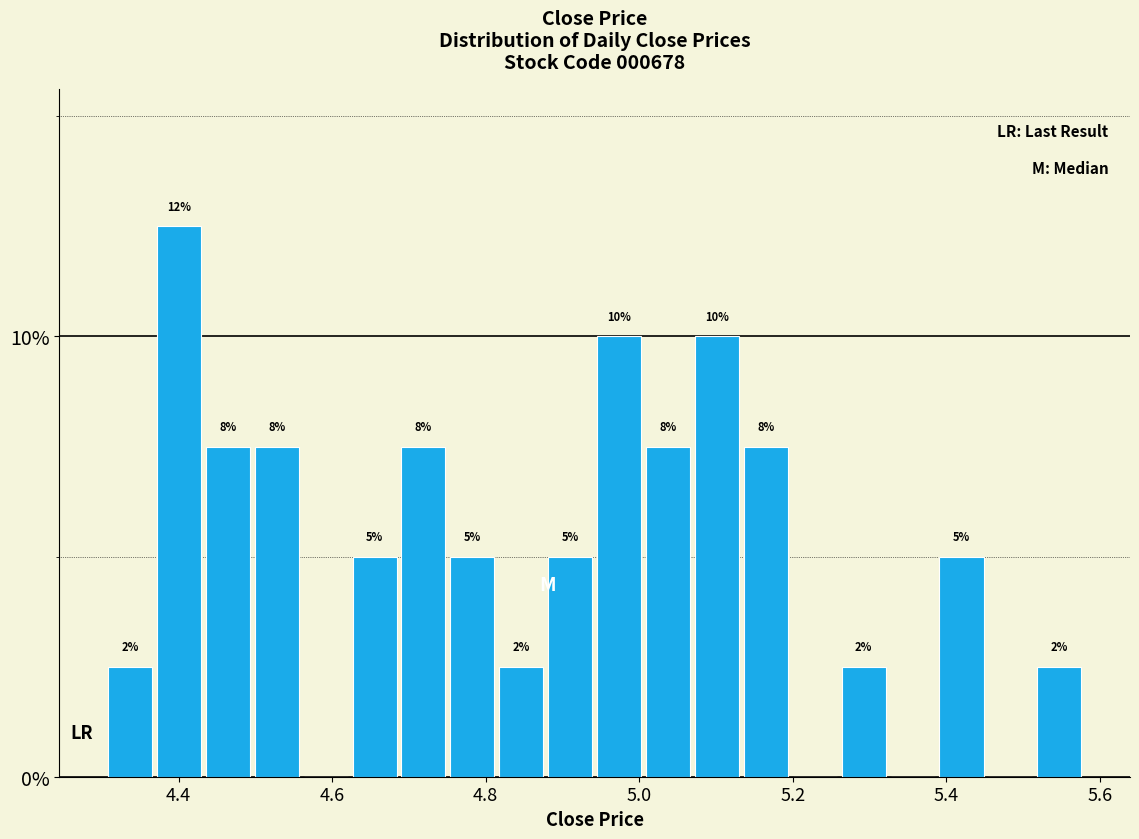

Around what value on the x-axis is the tallest bar? Give the approximate position of its centre, as read against the axis.

4.40